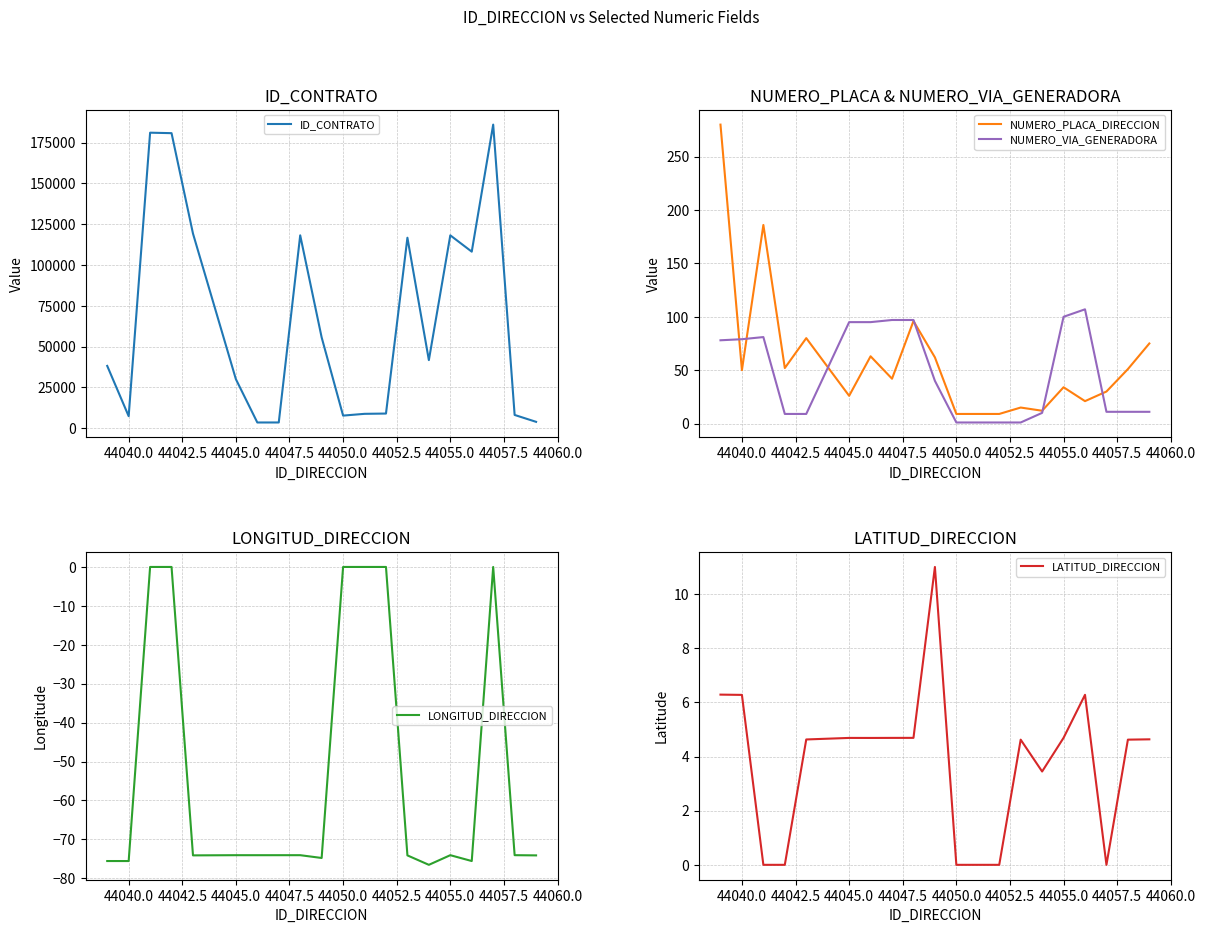

How many interior local peaks does the LONGITUD_DIRECCION series have?

4